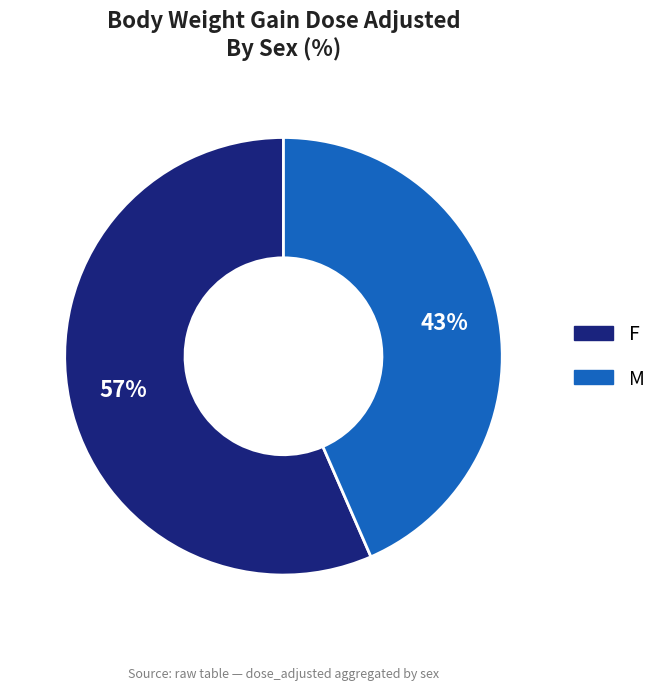

To the nearest percent, what is the average slice percentage?

50%